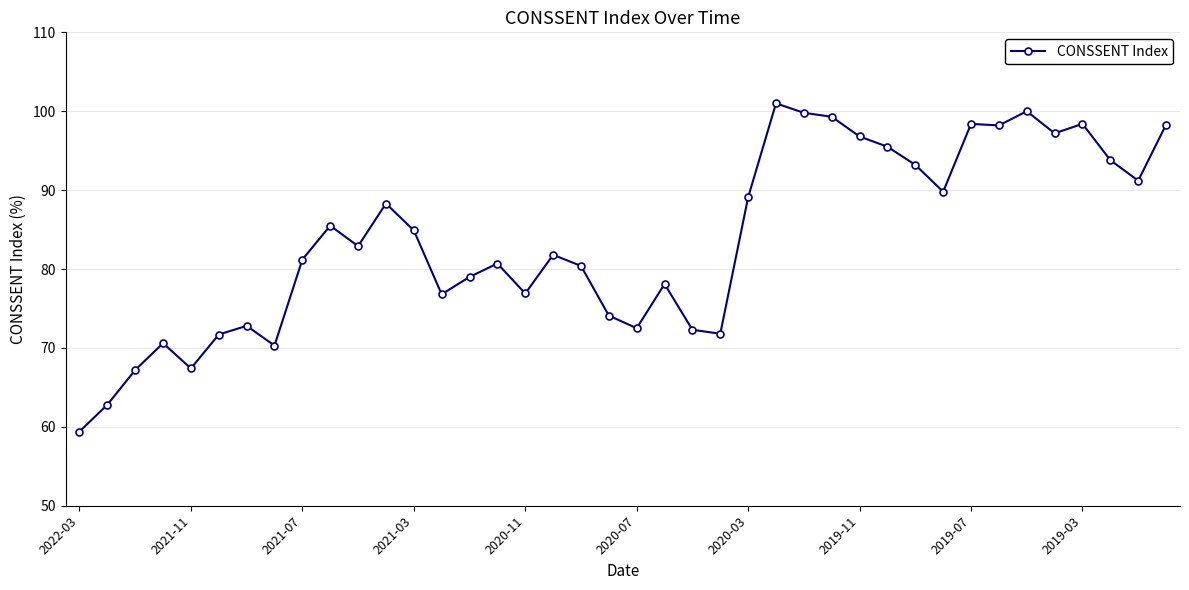

What is the sum of all values?

3349.4